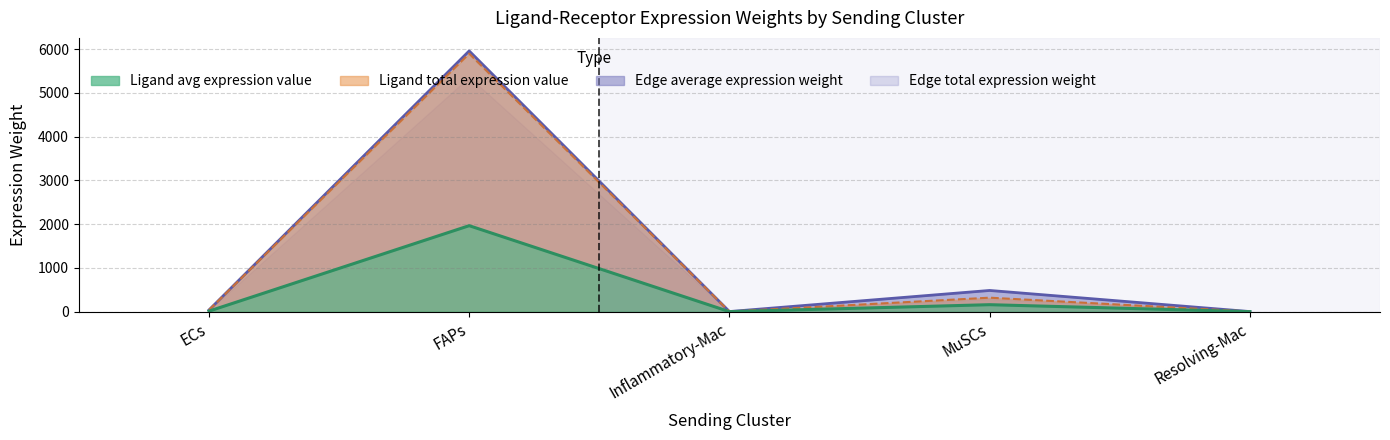

List the labels in order of Ligand average expression value value, largest first.

FAPs, MuSCs, ECs, Inflammatory-Mac, Resolving-Mac